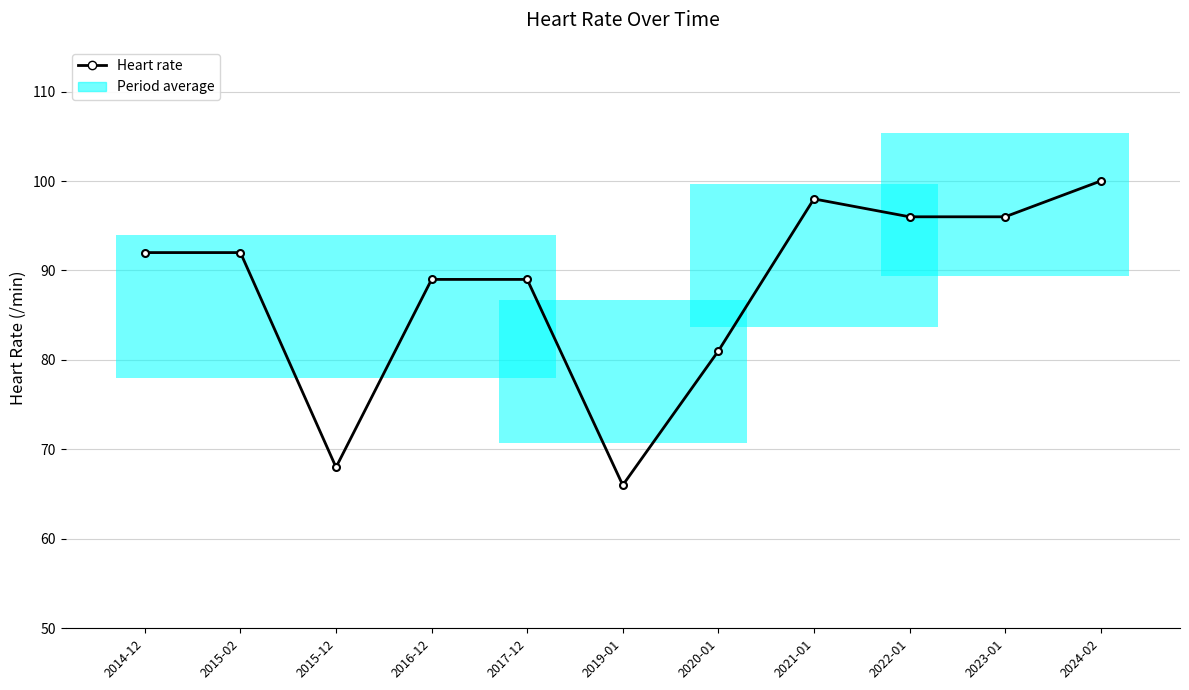

Rank the categories by value from lowest to highest.

2019-01, 2015-12, 2020-01, 2016-12, 2017-12, 2014-12, 2015-02, 2022-01, 2023-01, 2021-01, 2024-02